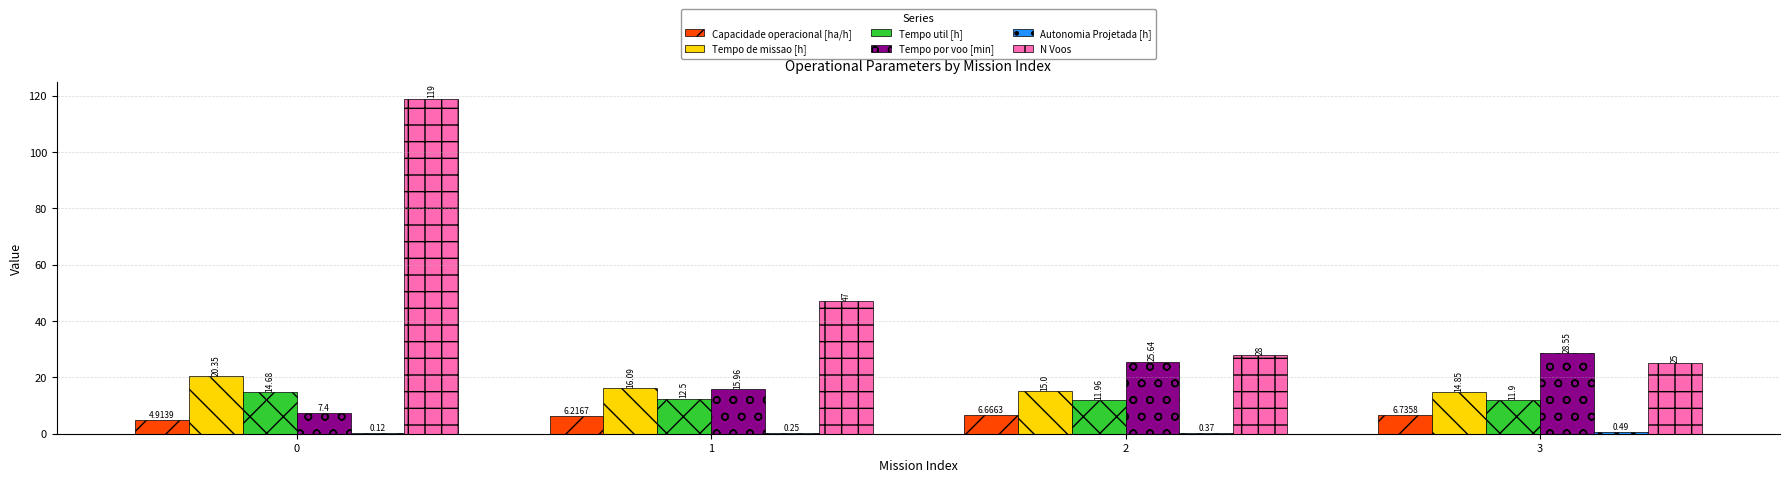

Which series changed the most between 1 and 3?

N Voos